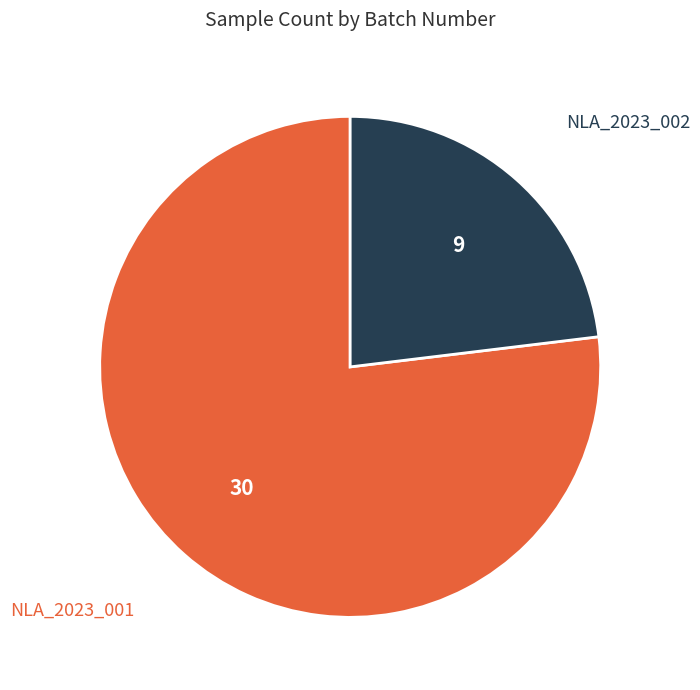

Is the sum of NLA_2023_001 and NLA_2023_002 greater than half?

Yes